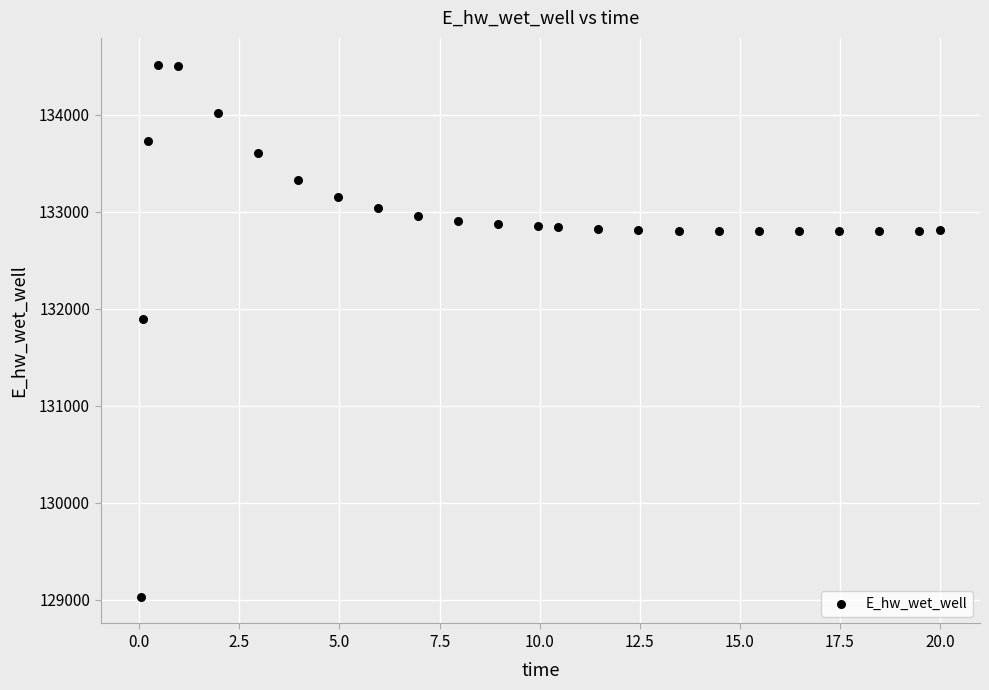

What Y value in the scatter plot is closest to 131775?

131894.1